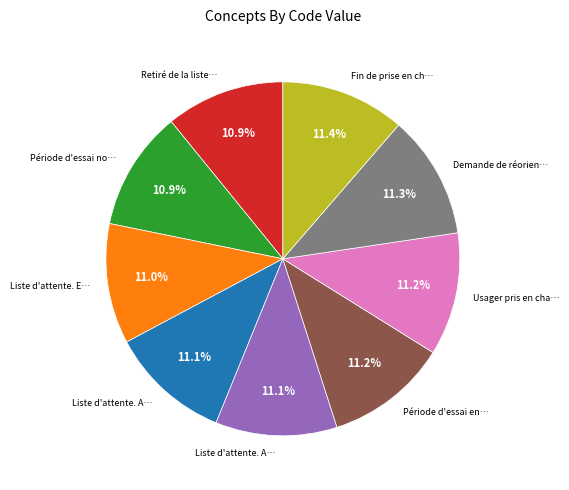

Is there a majority slice in this chart?

No